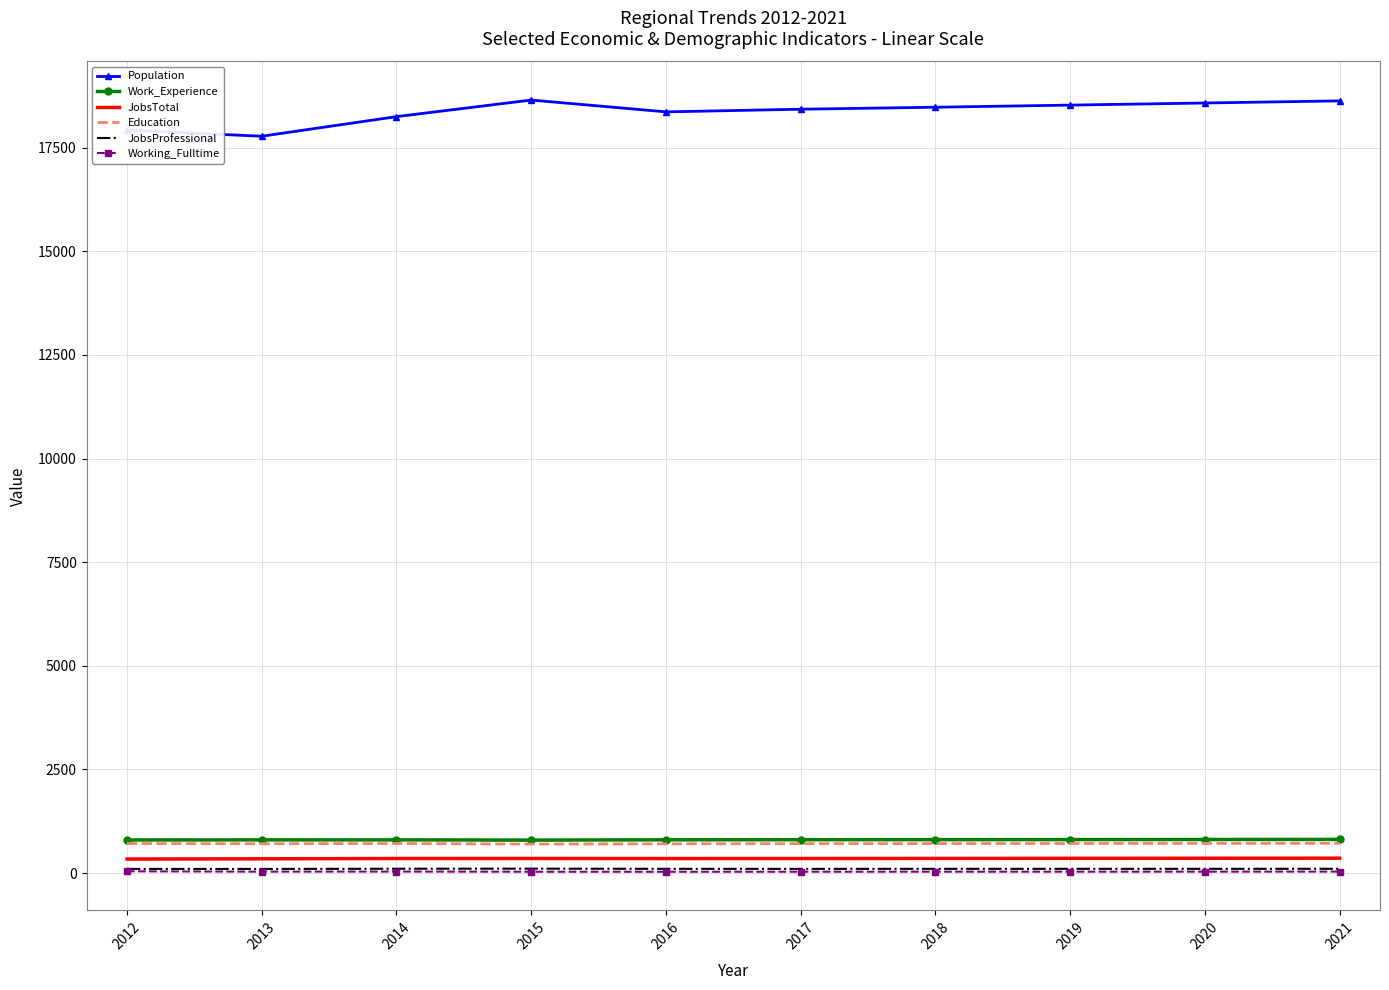

Which series has the widest spread of values?

Population